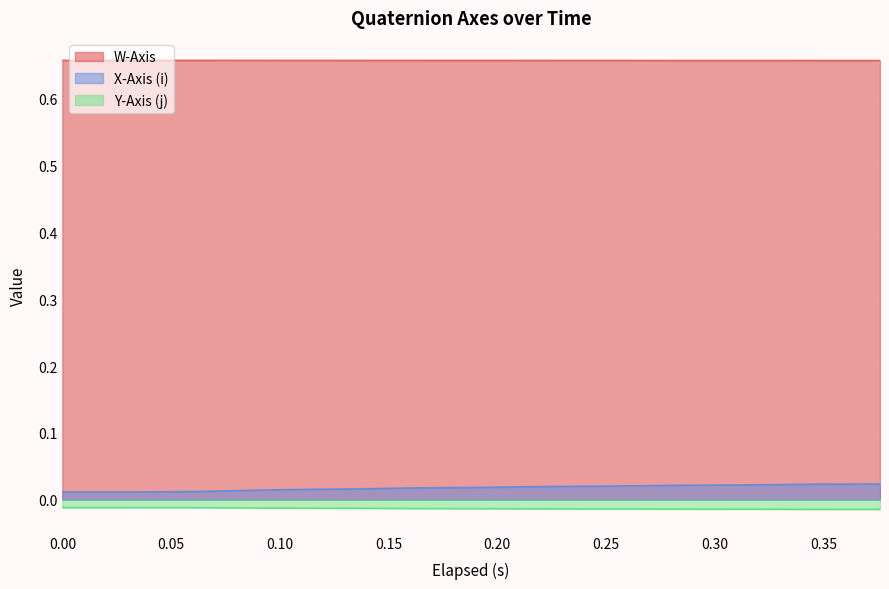

Count the X-Axis (i) values in the range 0 to 1.

20